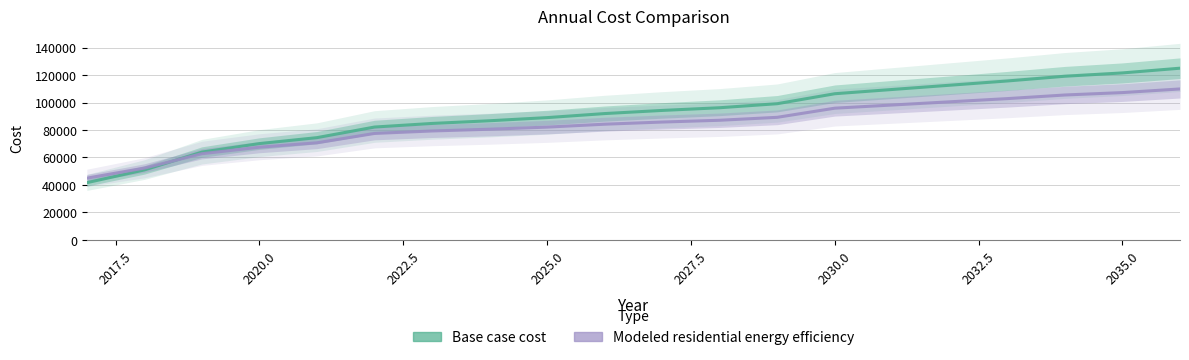

Does the chart display data point markers on the line(s)?

No